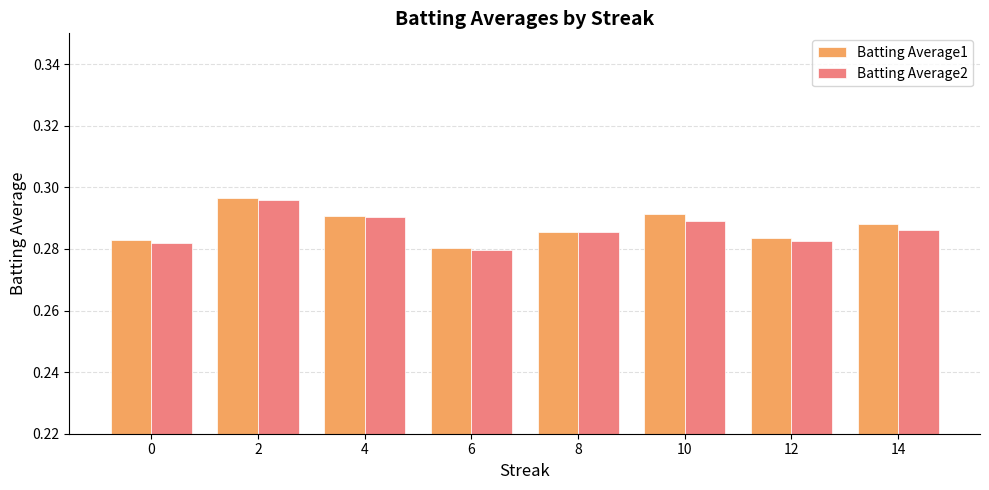

True or false: Batting Average2 has a value of 0.1 at 8.

False